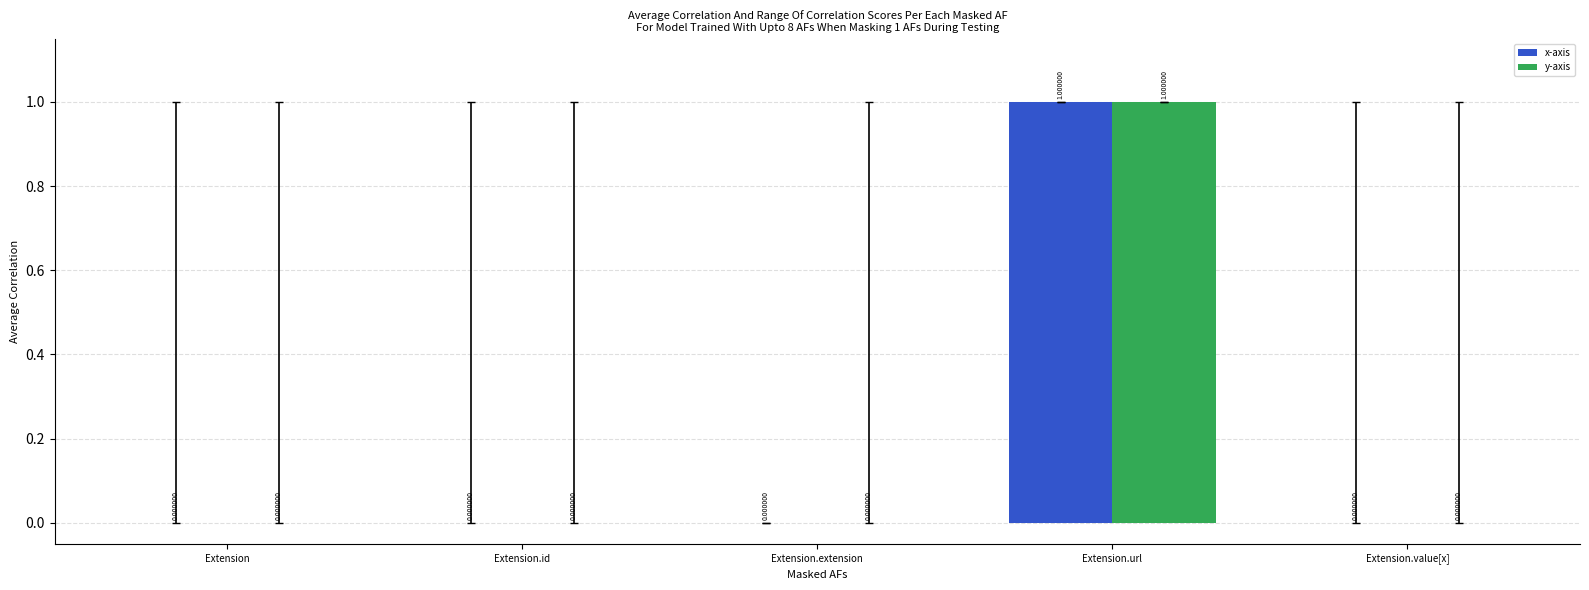

What are all the series names shown in the legend?

x-axis, y-axis